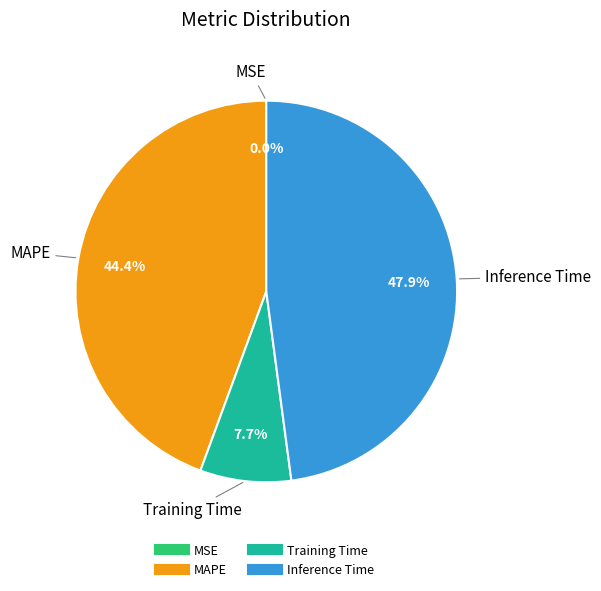

Does any single category account for the majority?

No